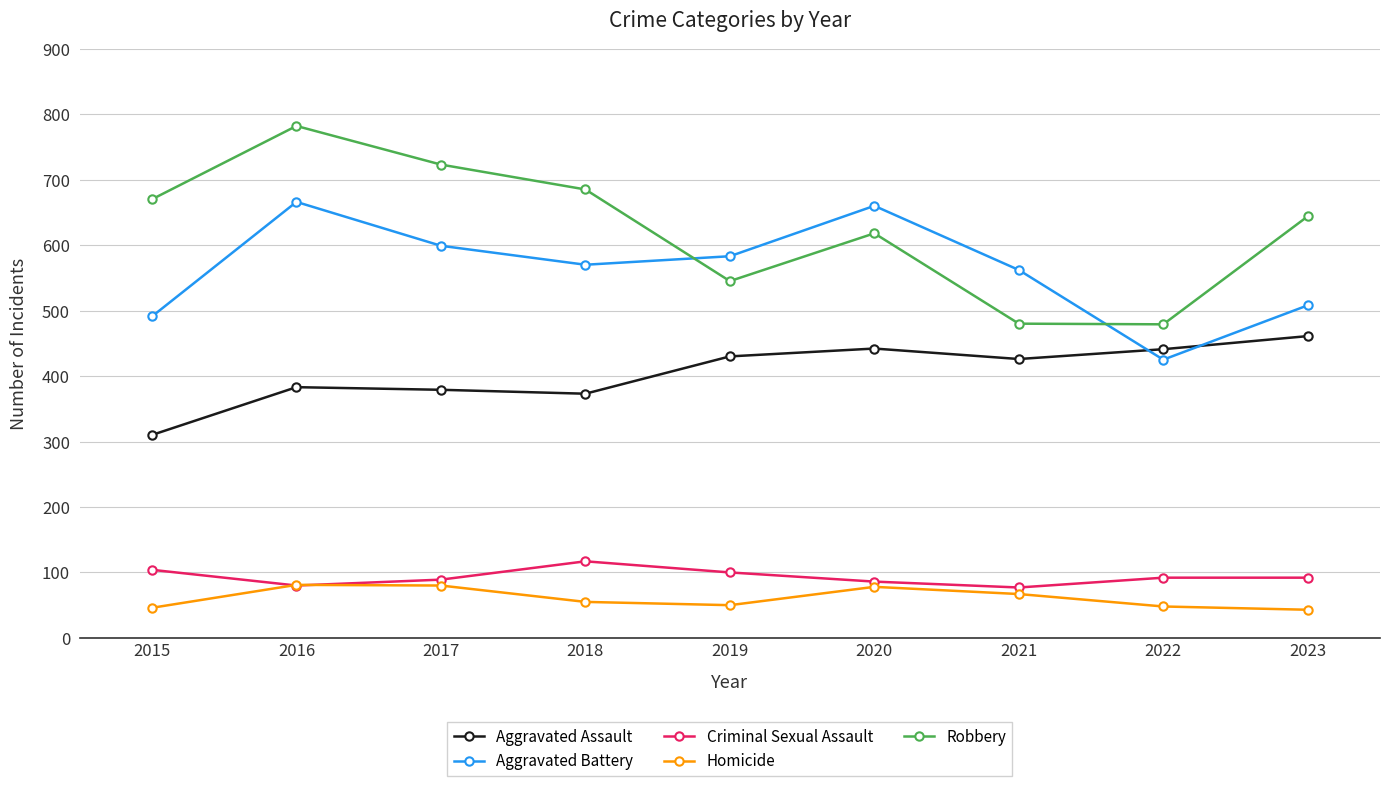

What is the difference between the highest and lowest values at 2015?

624